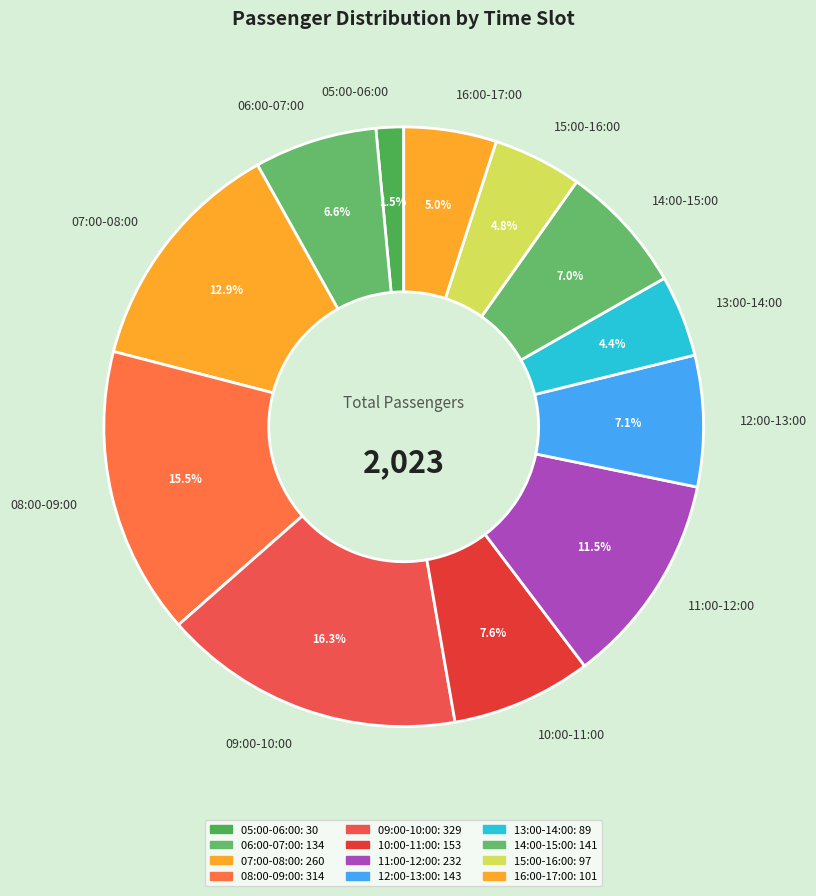

How many segments does this pie chart have?

12